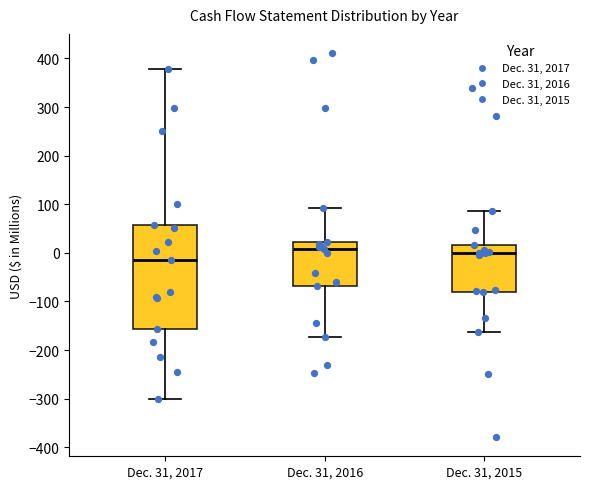

Reading left to right, read every box against the y-axis: the position of its median line, the range the box covers, and the ends of its whiskers. The values are not printed on the chart, so give them approximately, as read against the axis.

Dec. 31, 2017: median -10, box -160 to 60, whiskers -300 to 380
Dec. 31, 2016: median 10, box -70 to 20, whiskers -170 to 90
Dec. 31, 2015: median 0, box -80 to 20, whiskers -160 to 90